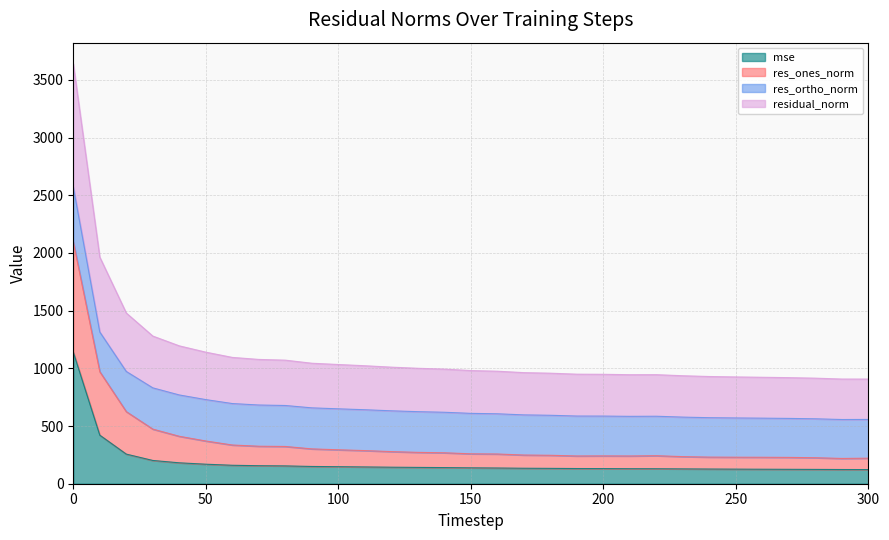

Which series has the largest range (max minus min)?

residual_norm